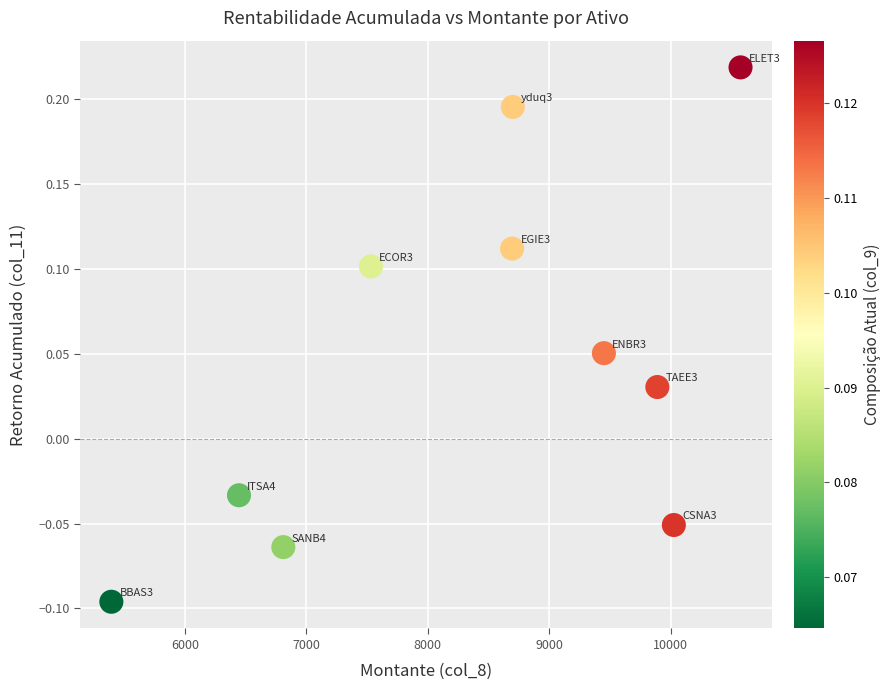

What is the range of X values (max minus min)?

5181.0